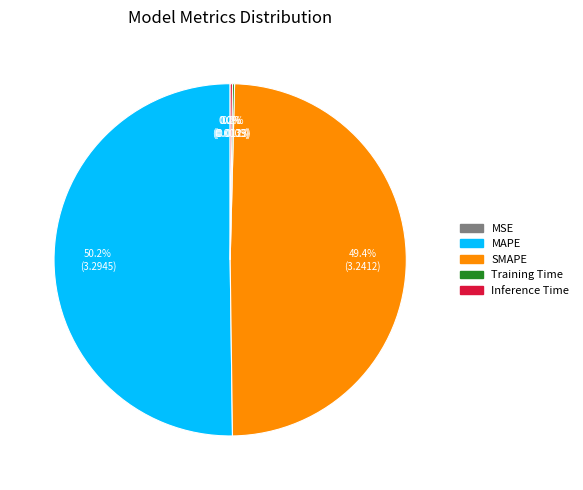

What percentage is NOT represented by SMAPE?

50.6%